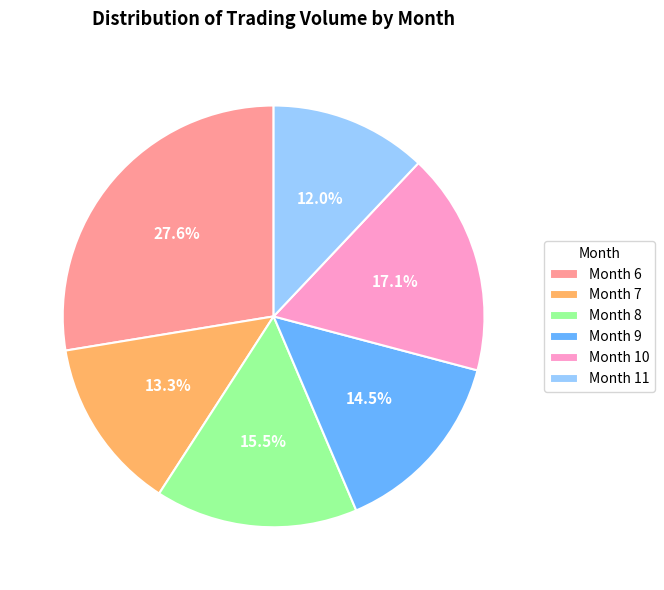

Between Month 8 and Month 7, which is larger?

Month 8